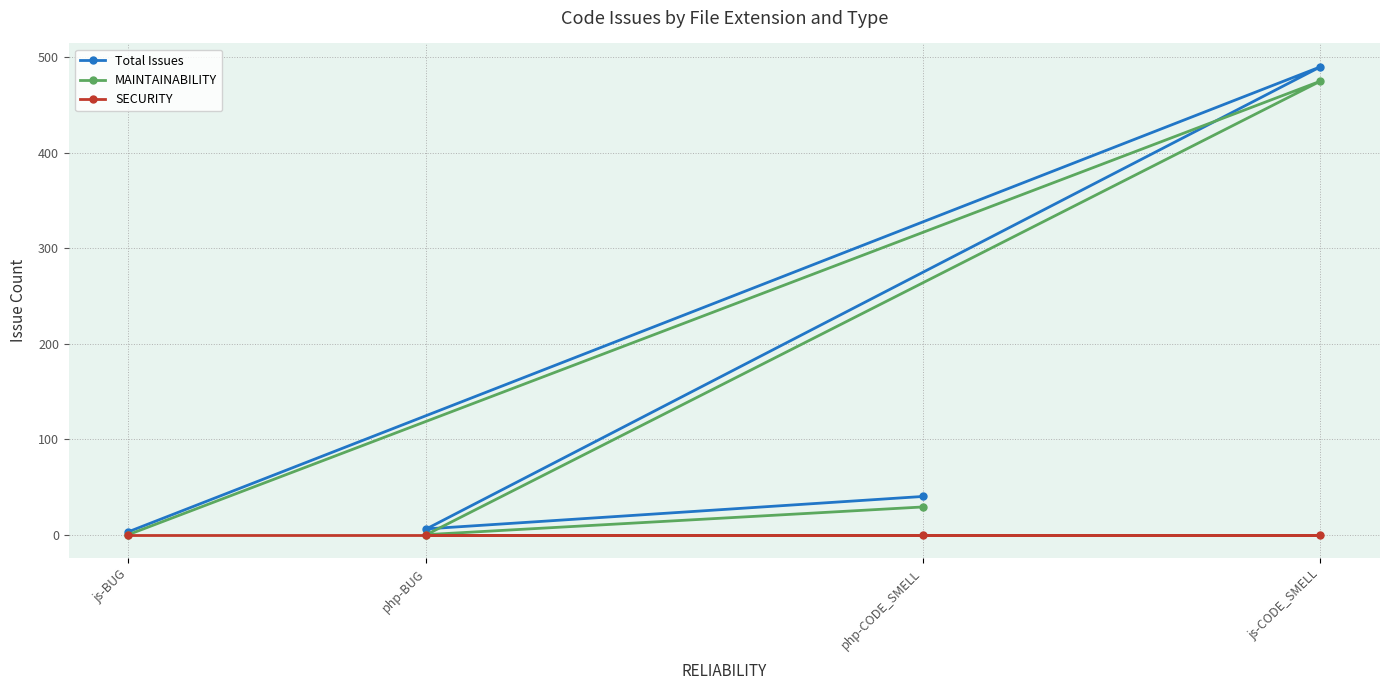

Rank the series by their maximum value, from lowest to highest.

SECURITY, MAINTAINABILITY, Total Issues